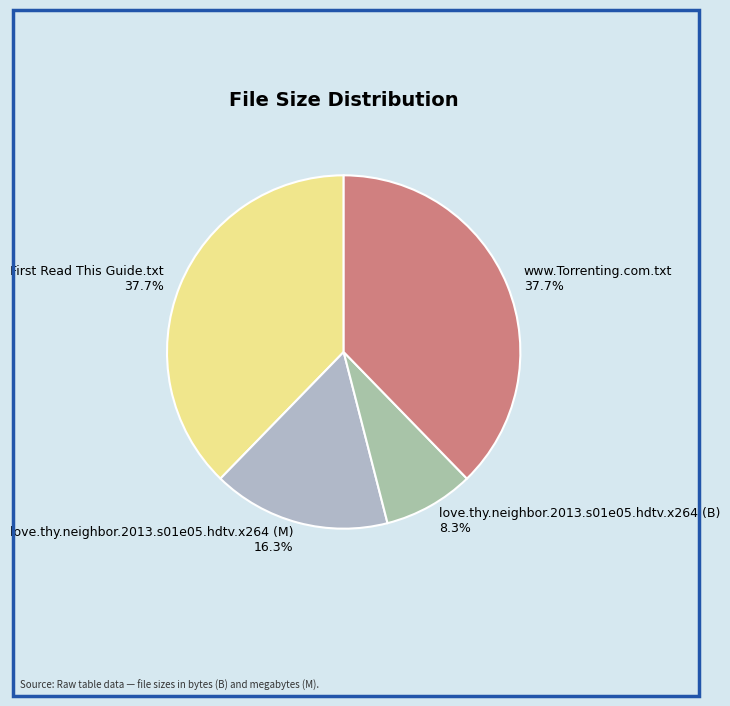

Combined, do love.thy.neighbor.2013.s01e05.hdtv.x264 (M) and www.Torrenting.com.txt account for over 50%?

Yes